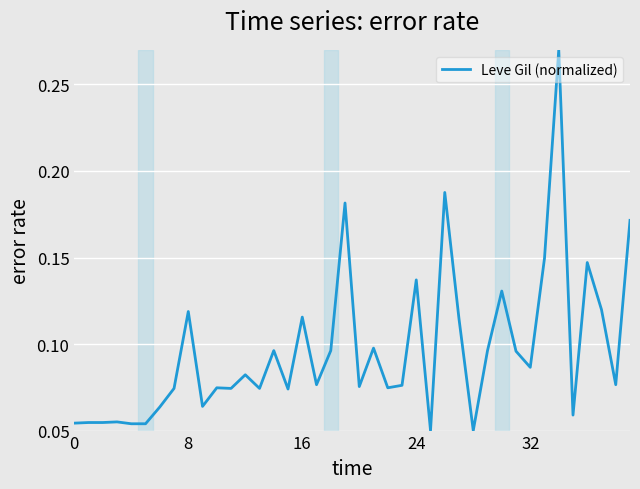

True or false: there are more than 0 points higher than both neighbors.

True